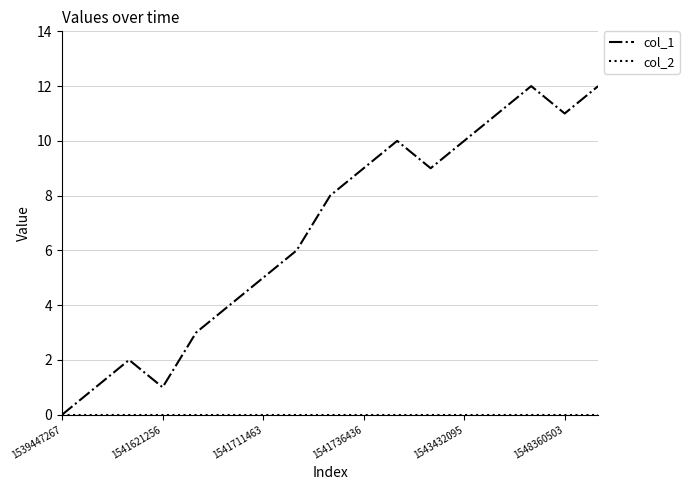

How many interior local valleys does the col_1 series have?

3